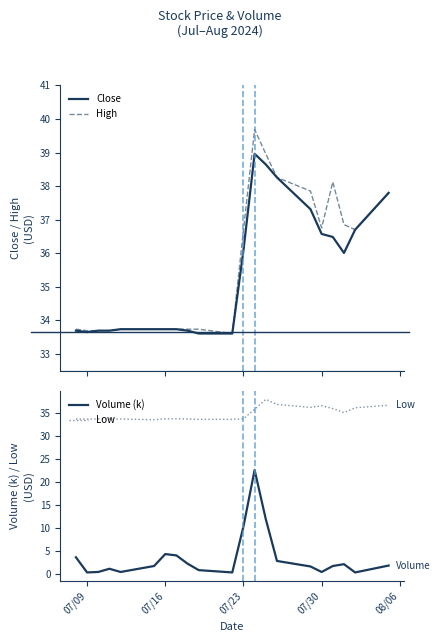

In Volume (k), how many points are lower than both neighbors (excluding endpoints)?

5